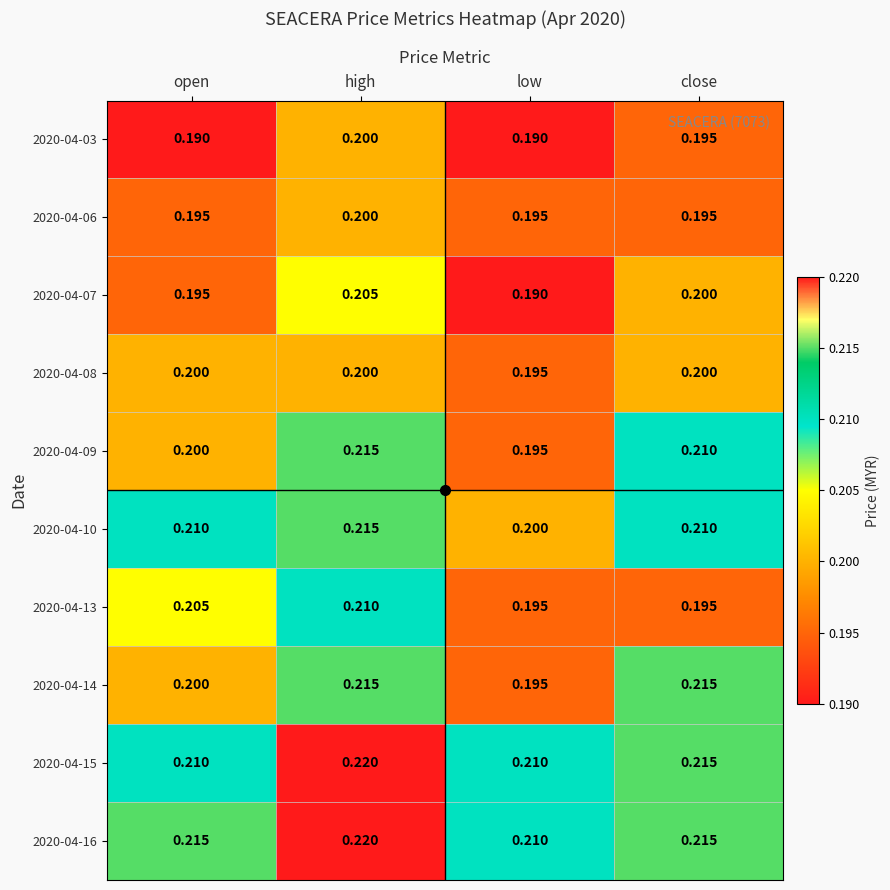

Which label corresponds to the largest value in the chart?

high